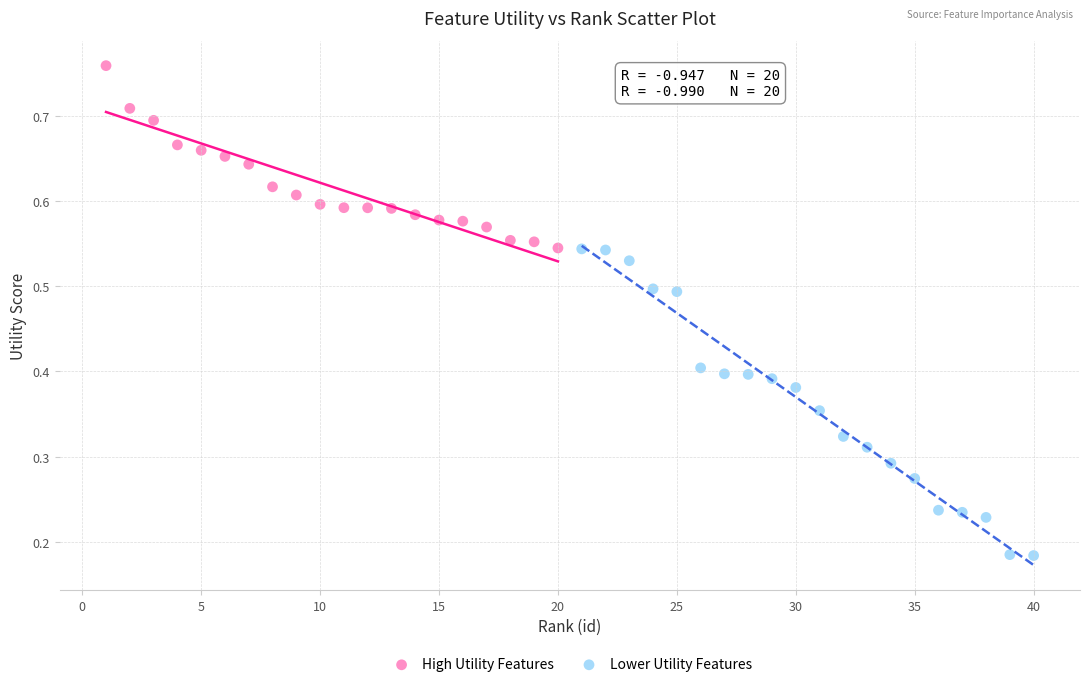

Which series contains the lowest Y value?

Lower Utility Features